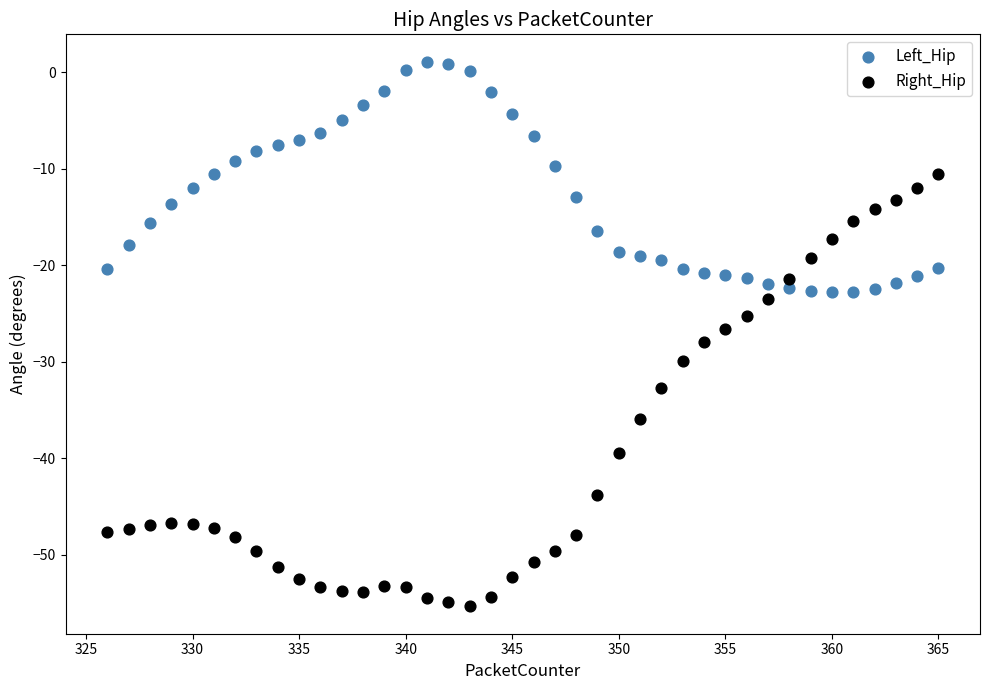

Which series contains the lowest Y value?

Right_Hip